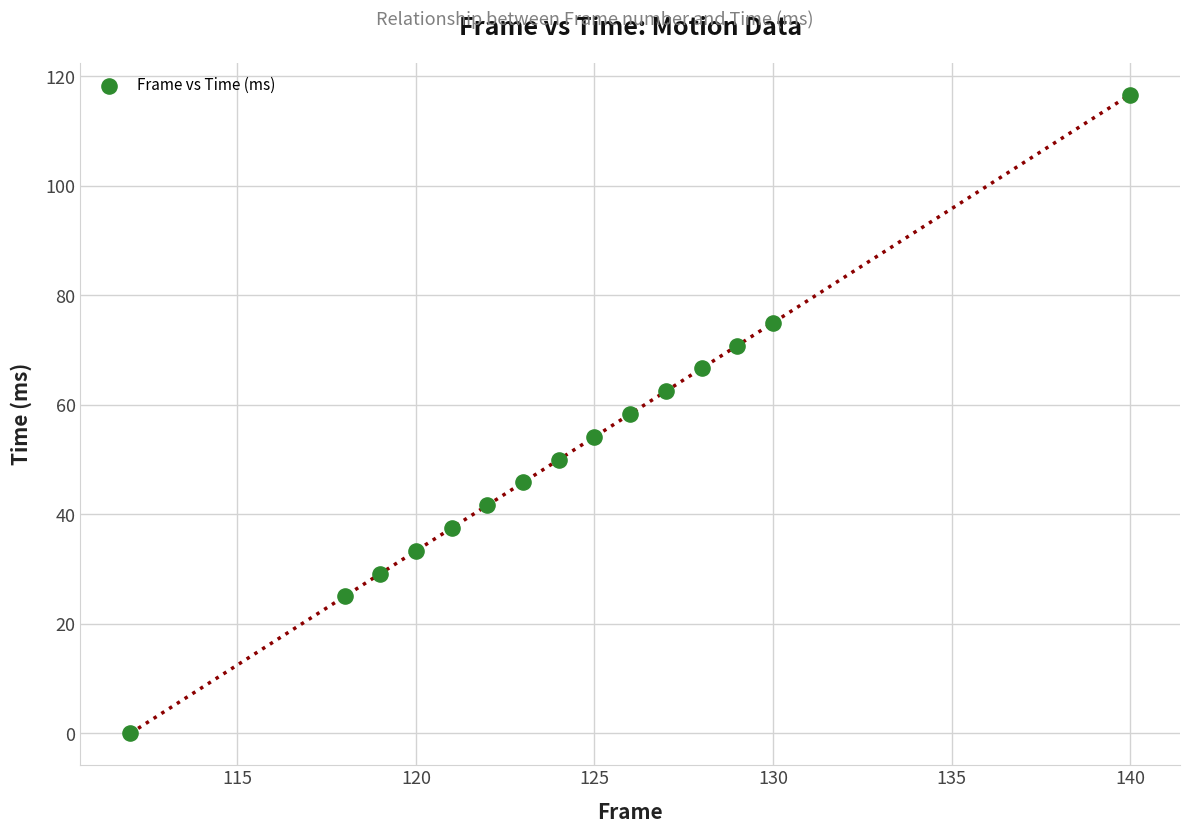

What is the range of X values (max minus min)?

28.0